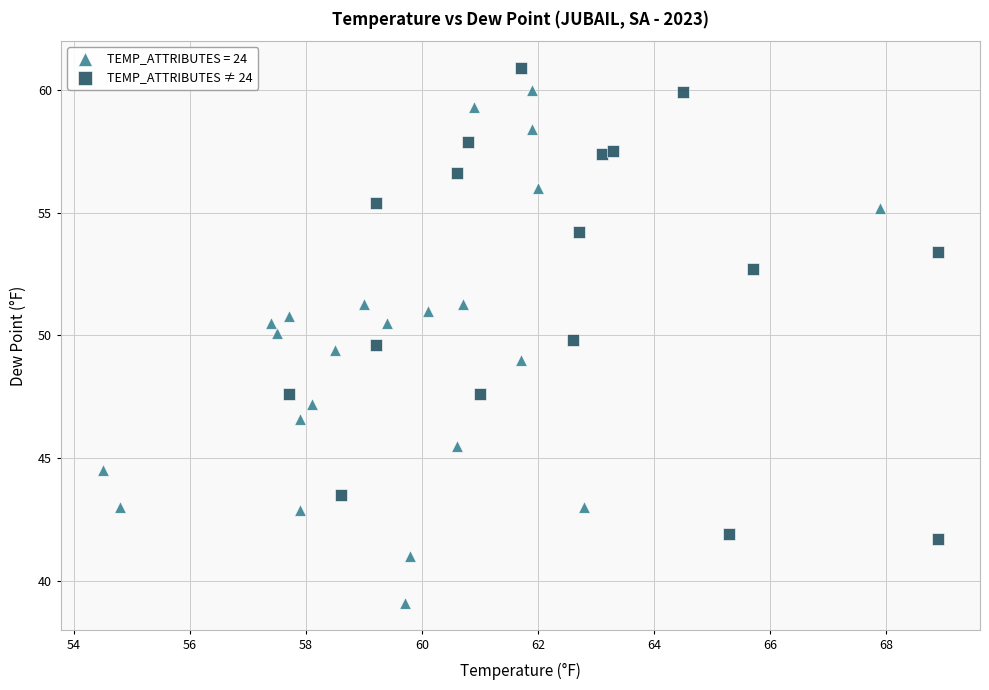

Which series reaches the minimum Y coordinate?

TEMP_ATTRIBUTES = 24